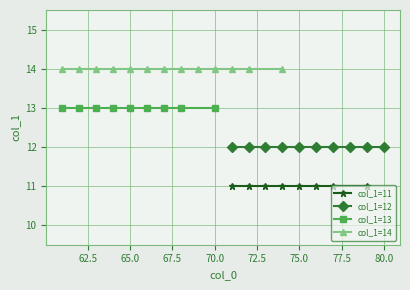

Is it true that col_1=13 equals 13 at 17?

True